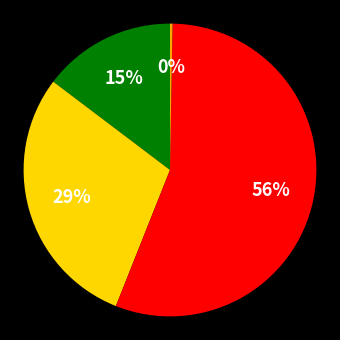

Is there any slice that represents more than half of the pie?

Yes